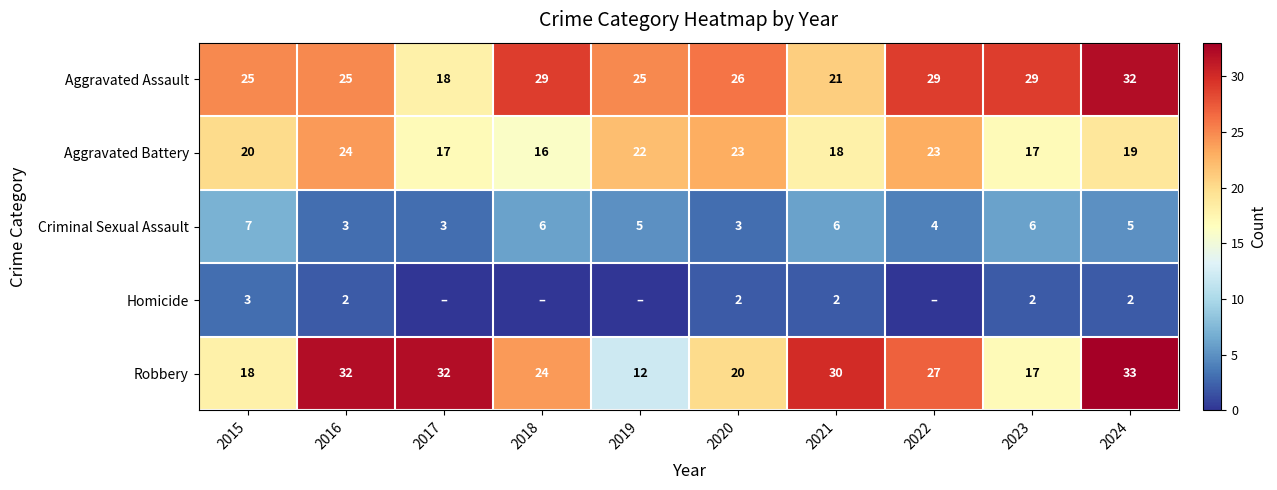

What is the total value across all series at 2022?

83